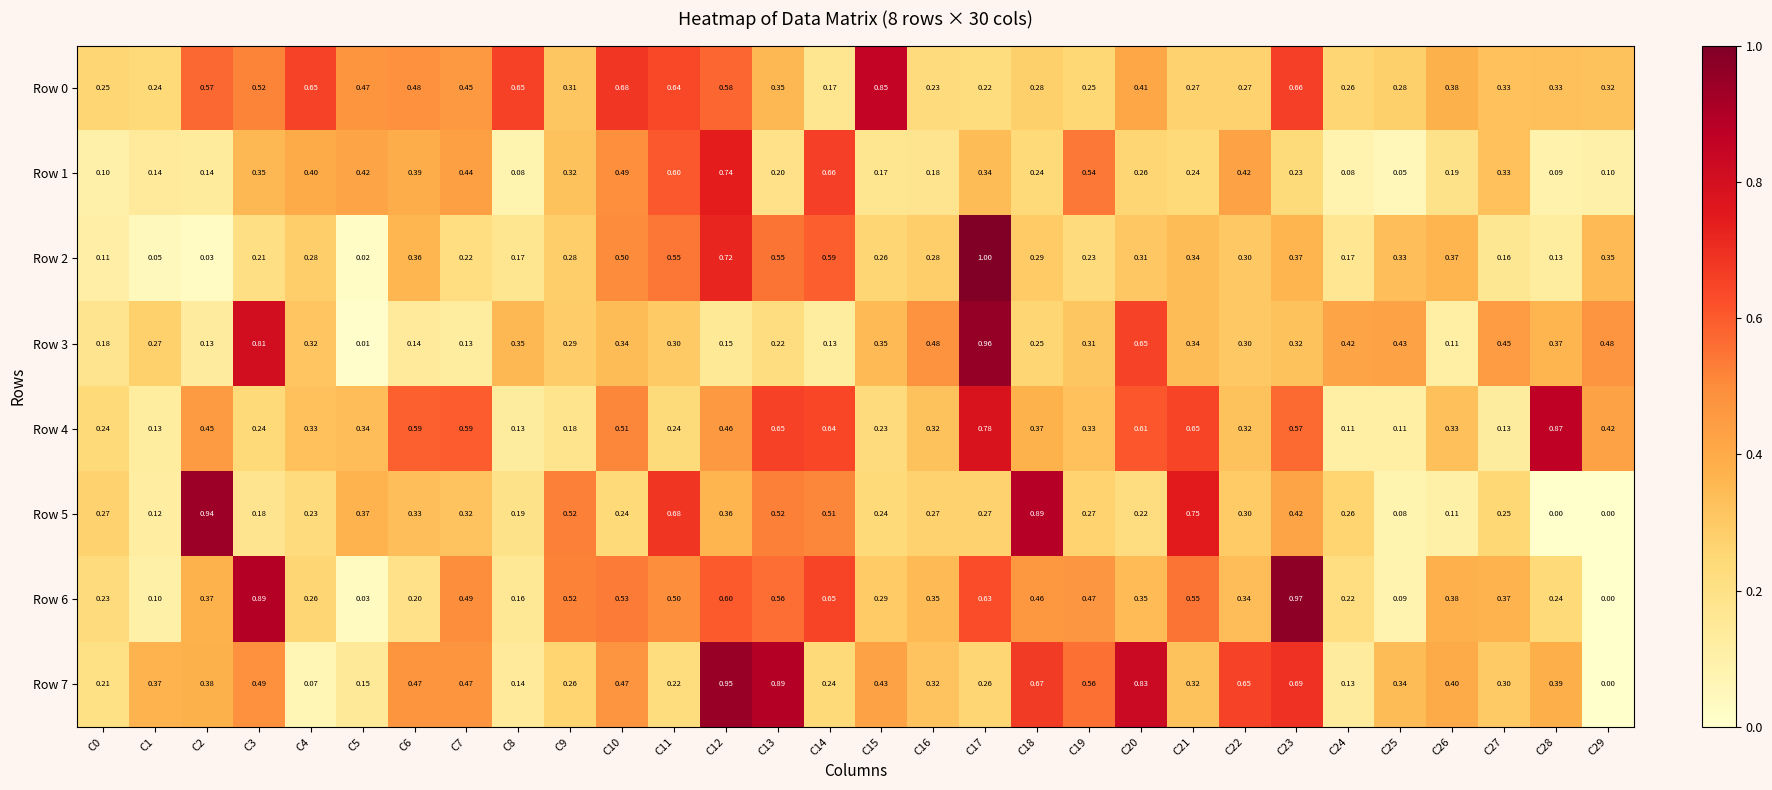

What is the total value across all series at C12?

4.6